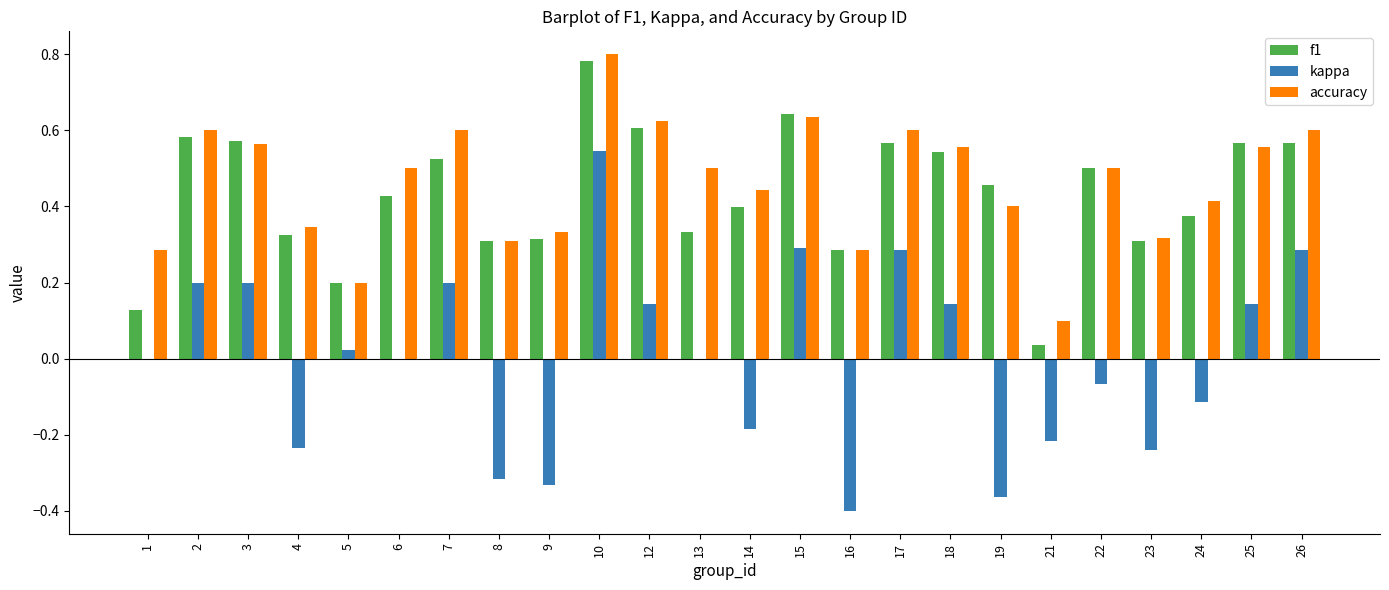

Which label corresponds to the largest value in the chart?

10